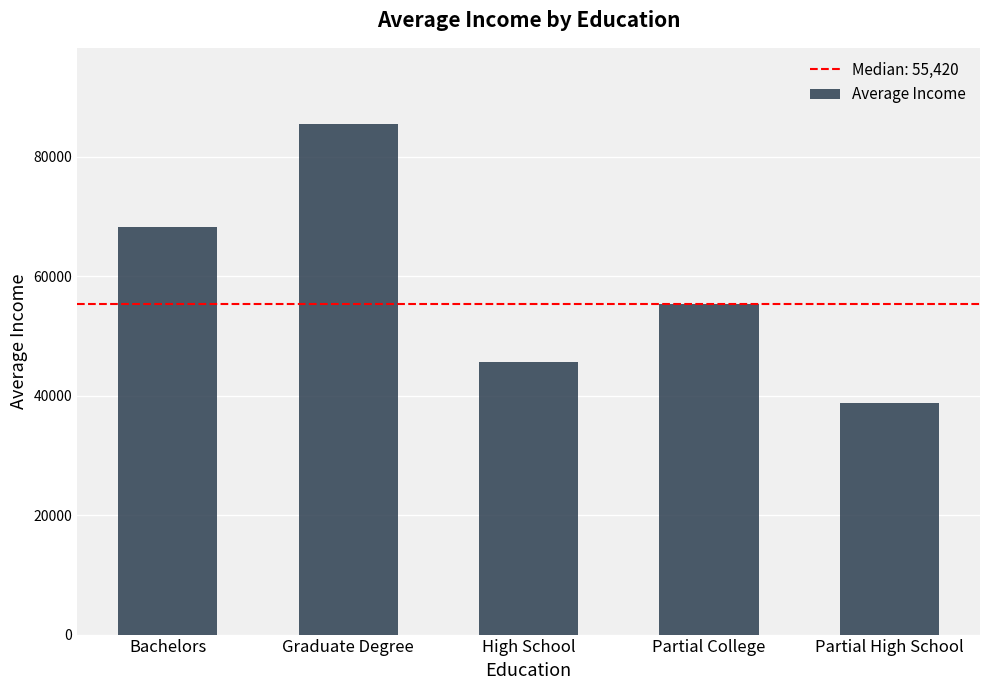

How many values are between 45680 and 68214?

3